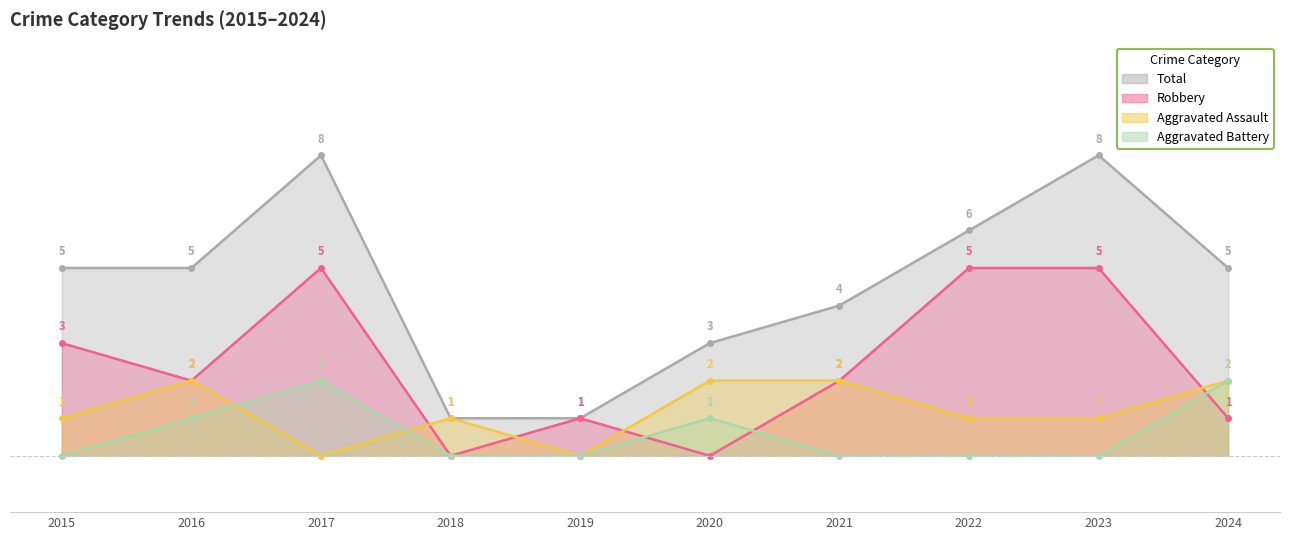

True or false: Total has a value of 8 at 2023.

True